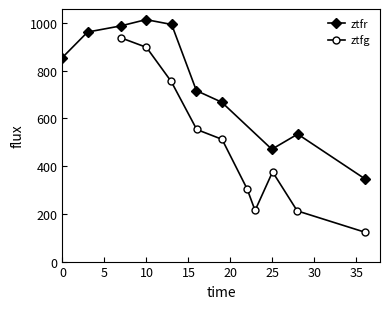

Rank the series at 25 from highest to lowest value.

ztfr, ztfg